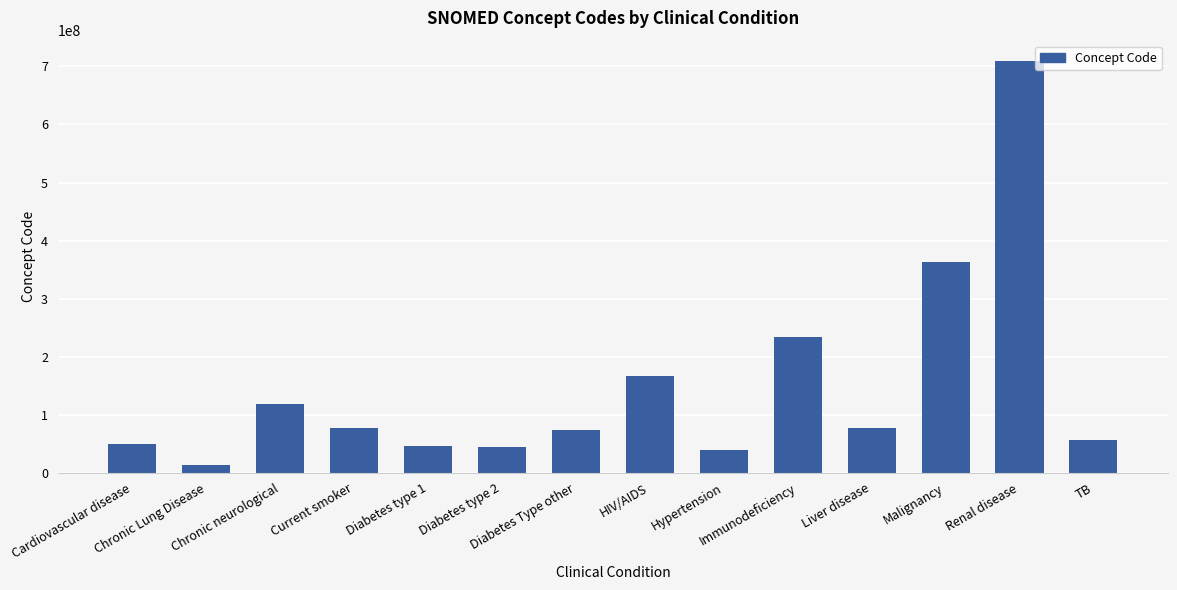

What is the difference between the maximum and minimum values?

695398999